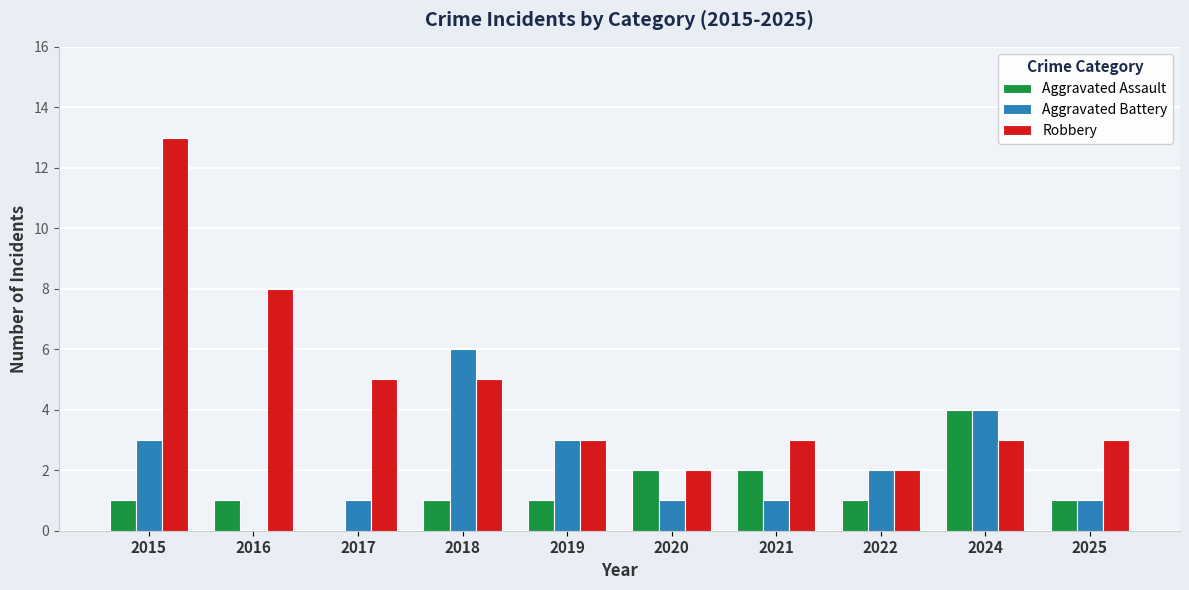

What is the spread (max minus min) of values at 2024?

1